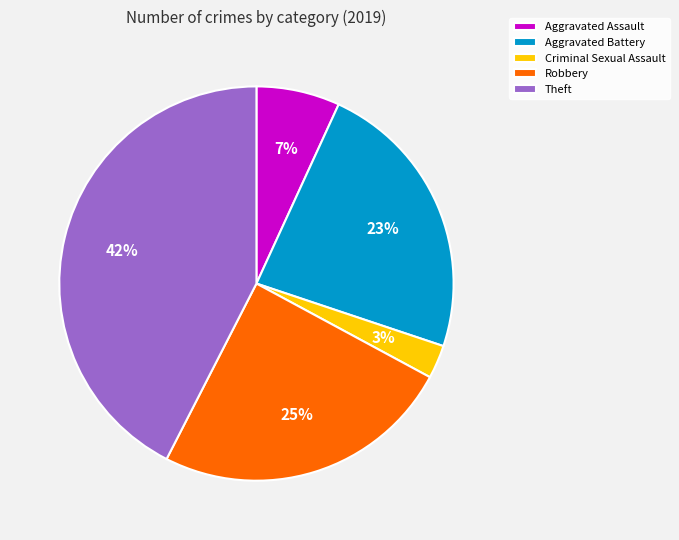

The Aggravated Battery slice represents 23% of the pie. True or false?

True